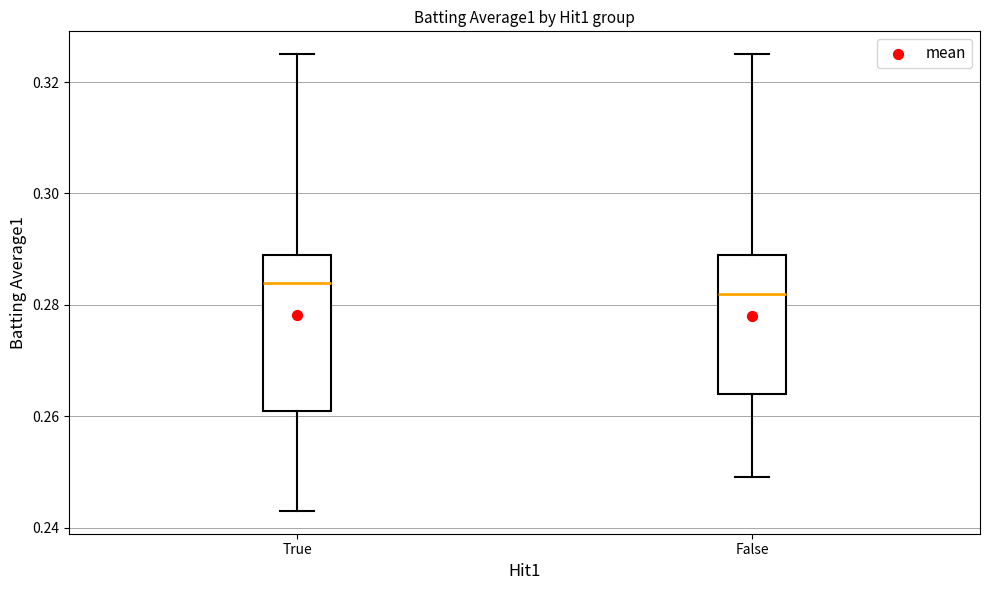

Comparing the boxes themselves (not the whiskers), which one is the tallest?

True